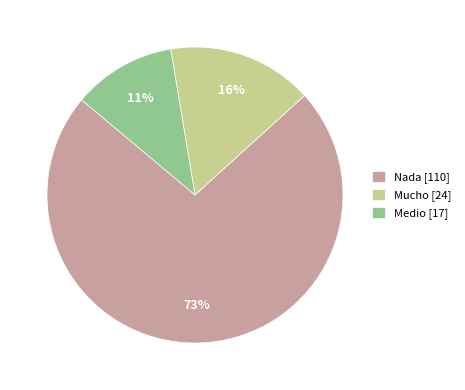

Is the sum of Nada [110] and Medio [17] greater than half?

Yes